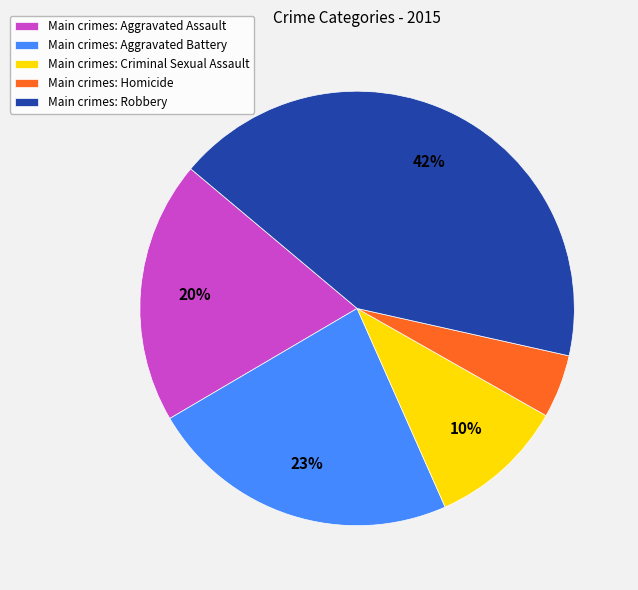

How many slices are in this pie chart?

5